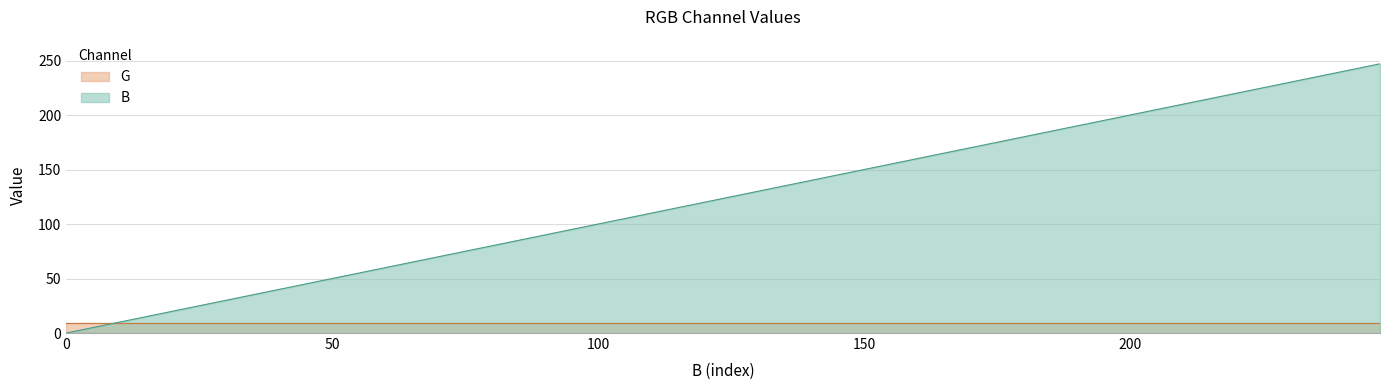

Which series has the widest spread of values?

B